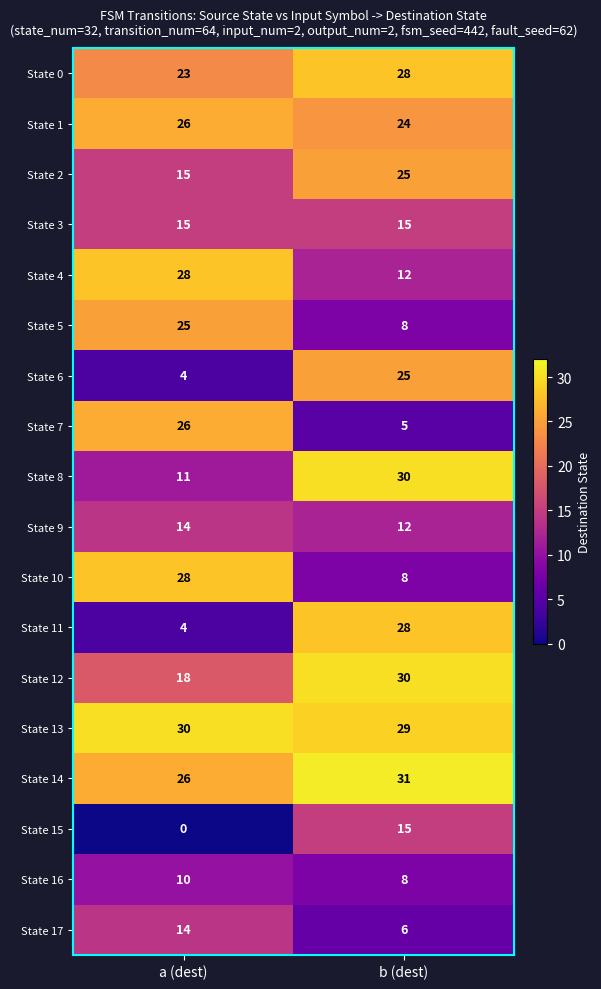

What is the approximate value of State 17 at b (dest)?

6